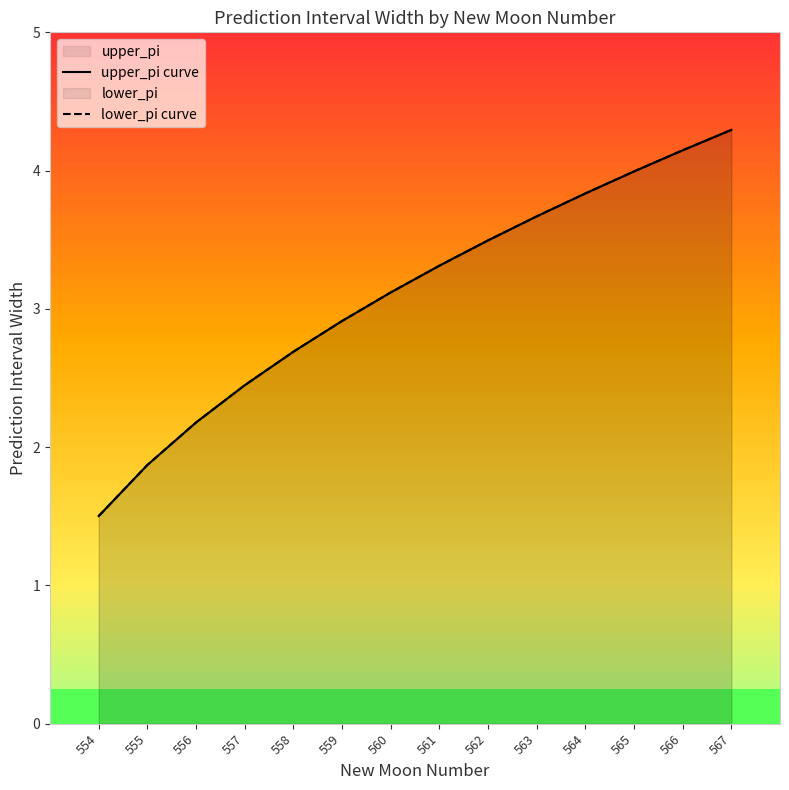

Which series has the widest spread of values?

upper_pi curve